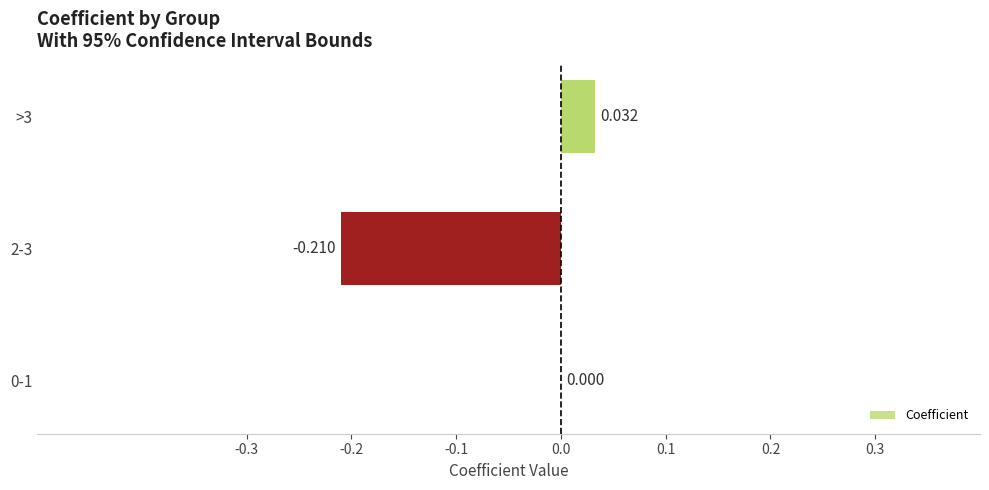

How many distinct data groups are displayed?

1